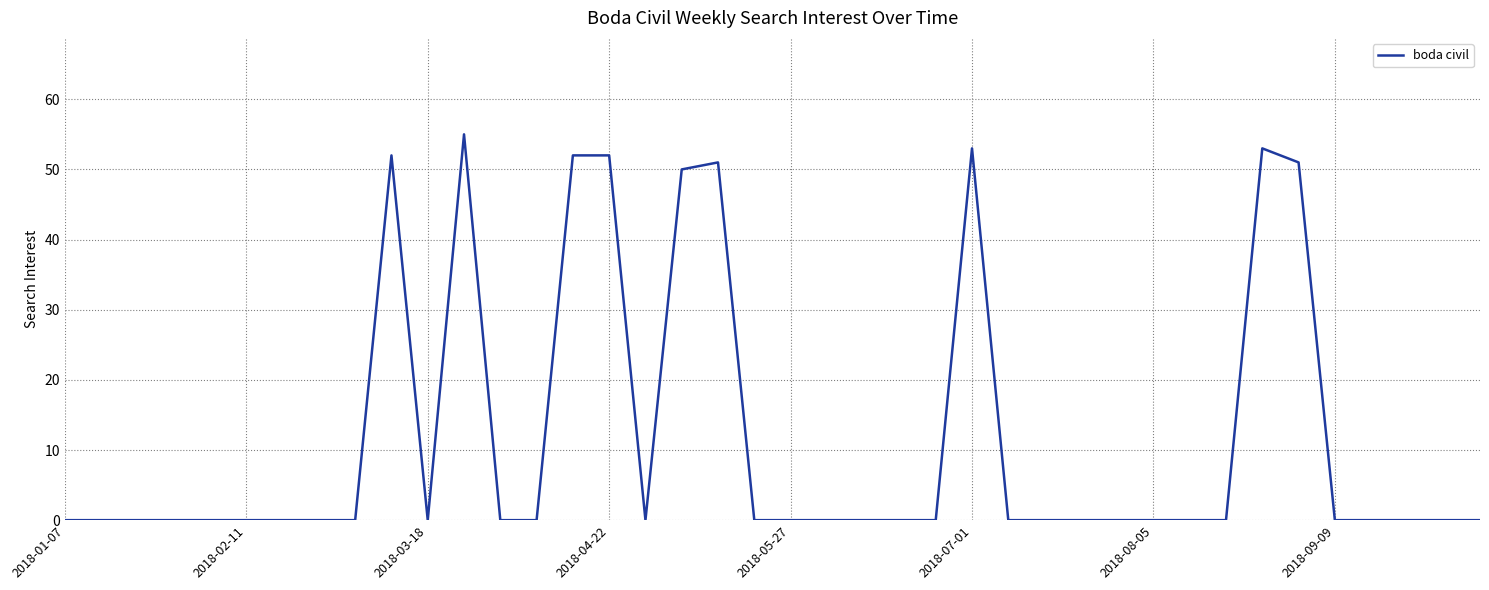

What is the difference between the maximum and minimum values?

55